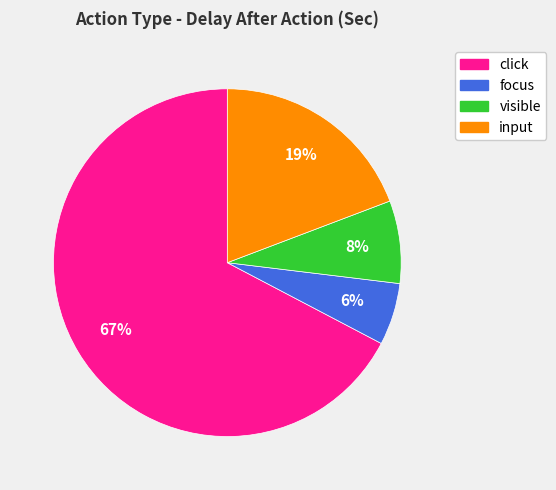

The click slice represents 1% of the pie. True or false?

False